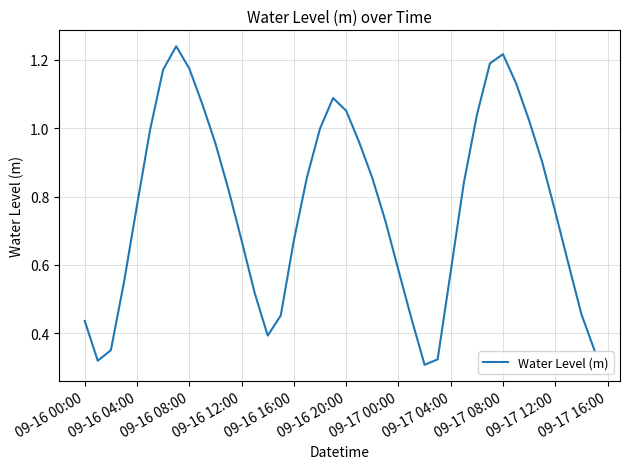

True or false: the data has more than 2 interior local peaks.

True